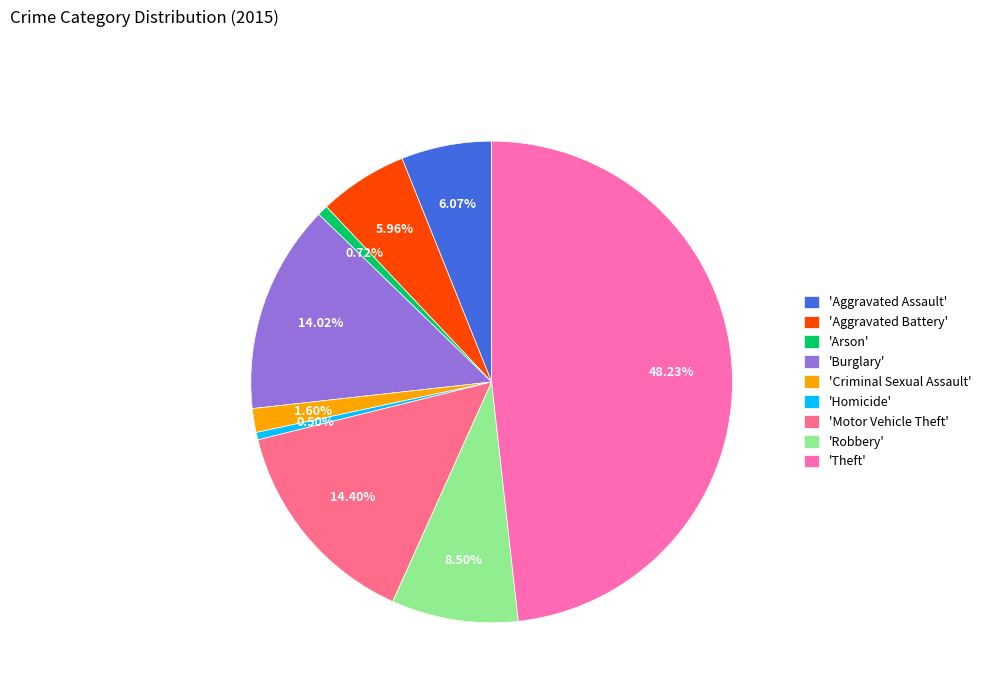

Do 'Theft' and 'Homicide' together represent more than half of the pie?

No